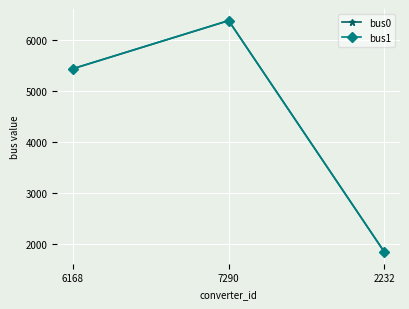

What is the difference between the bus0 values at 6168 and 7290?

946